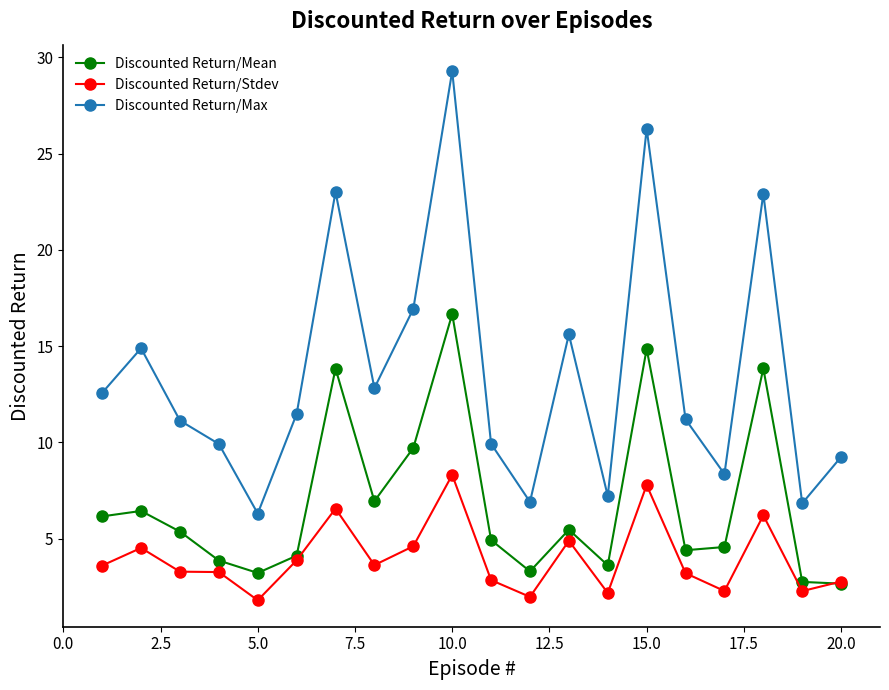

What is the value of the Discounted Return/Max point at the 16th from the left?

11.2